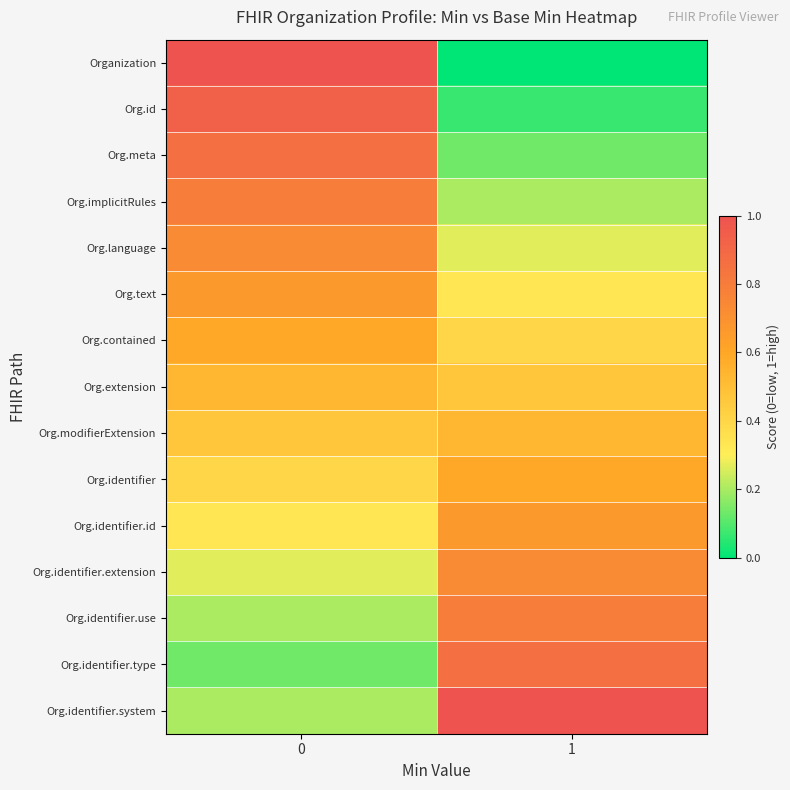

Reading left to right, transcribe all the data shown in this chart.

Organization: 0=1.0	1=0.0
Org.id: 0=0.9	1=0.1
Org.meta: 0=0.9	1=0.1
Org.implicitRules: 0=0.8	1=0.2
Org.language: 0=0.7	1=0.3
Org.text: 0=0.7	1=0.3
Org.contained: 0=0.6	1=0.4
Org.extension: 0=0.5	1=0.5
Org.modifierExtension: 0=0.5	1=0.5
Org.identifier: 0=0.4	1=0.6
Org.identifier.id: 0=0.3	1=0.7
Org.identifier.extension: 0=0.3	1=0.7
Org.identifier.use: 0=0.2	1=0.8
Org.identifier.type: 0=0.1	1=0.9
Org.identifier.system: 0=0.2	1=1.0